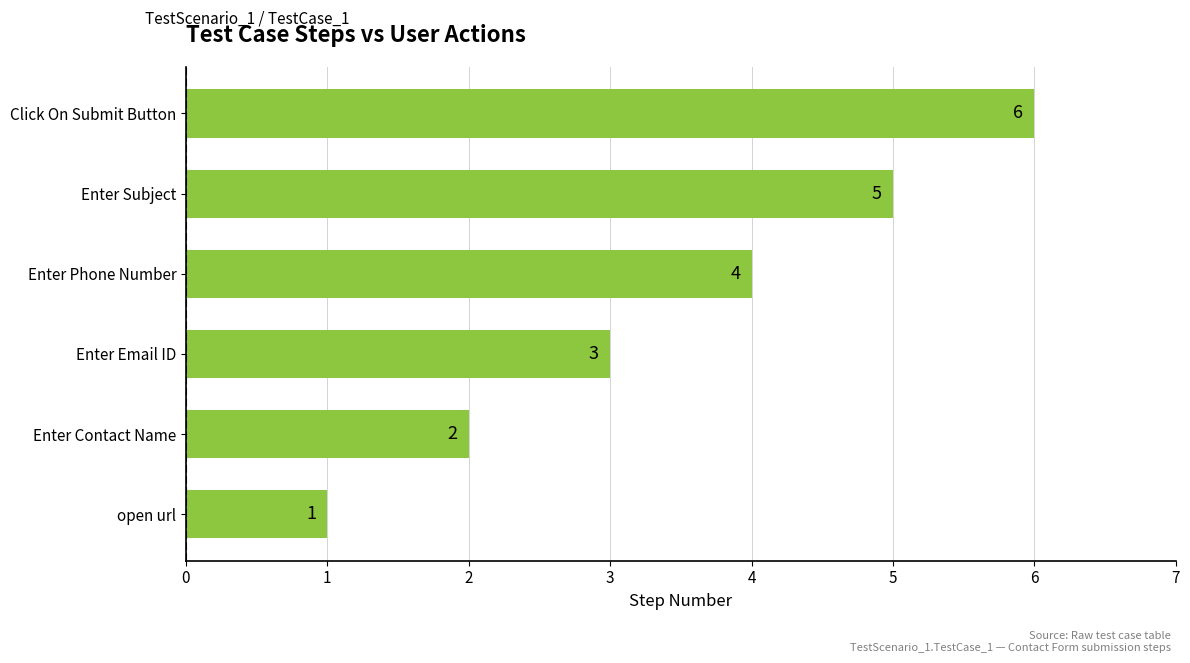

Between Enter Contact Name and Enter Phone Number, which is larger?

Enter Phone Number